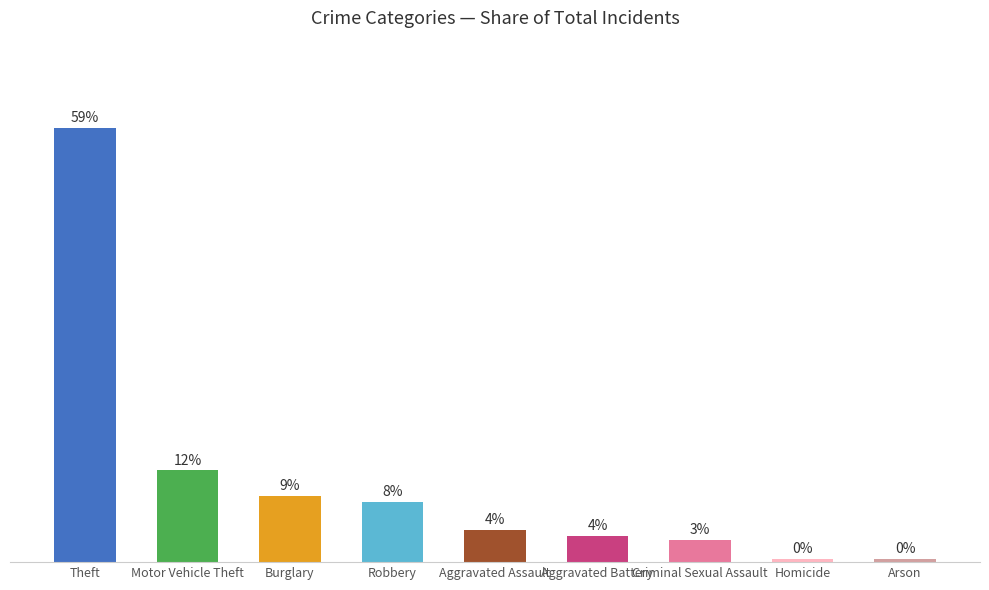

Between Arson and Burglary, which is larger?

Burglary